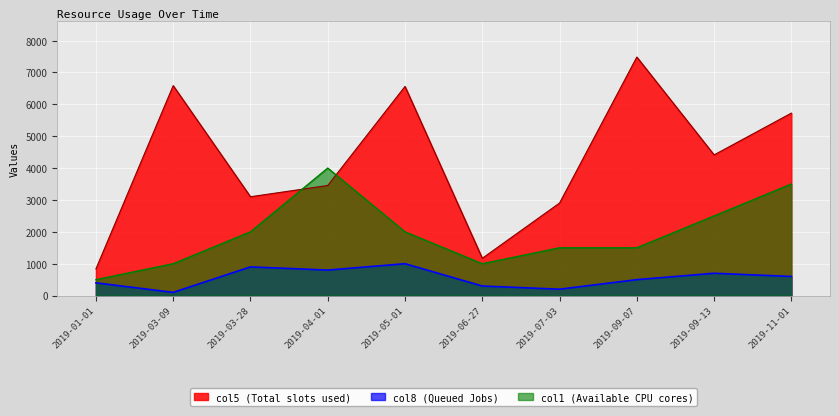

What is the difference between the col8 values at 2019-09-13 and 2019-06-27?

400